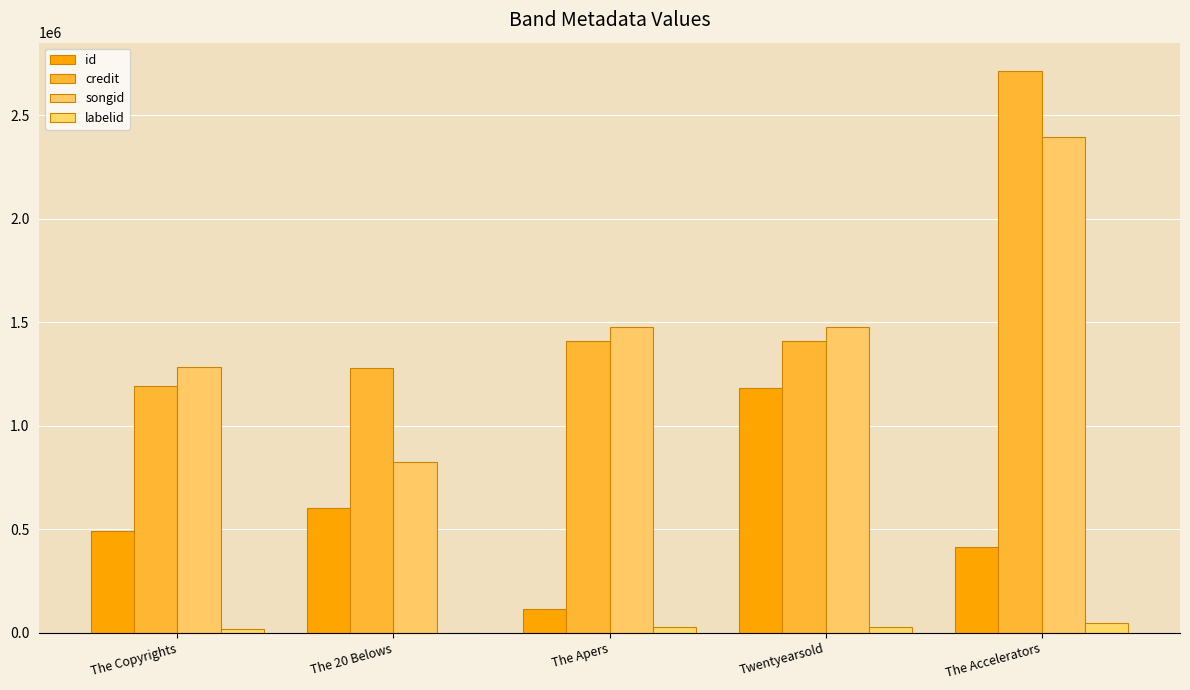

What are all the series names shown in the legend?

id, credit, songid, labelid